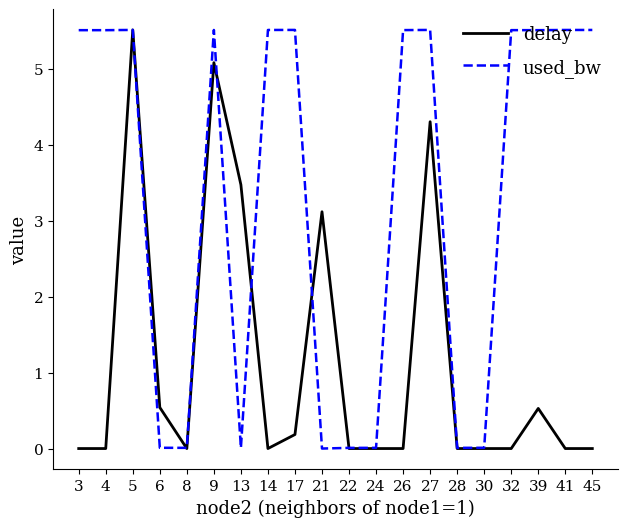

True or false: used_bw has more than 1 interior local peaks.

True